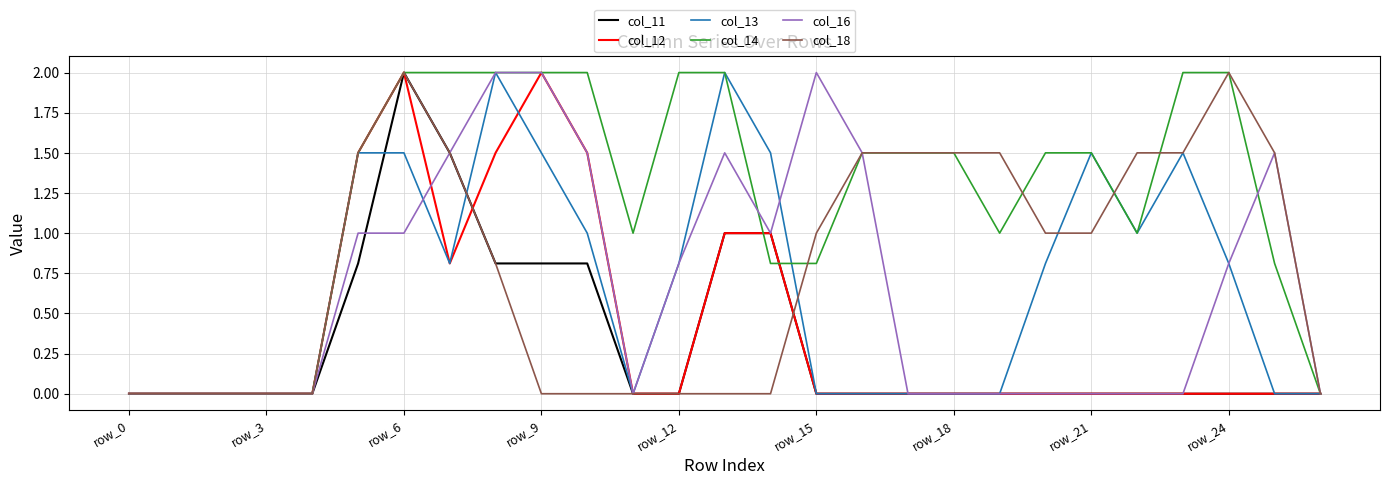

Which series has the largest total across all categories?

col_14